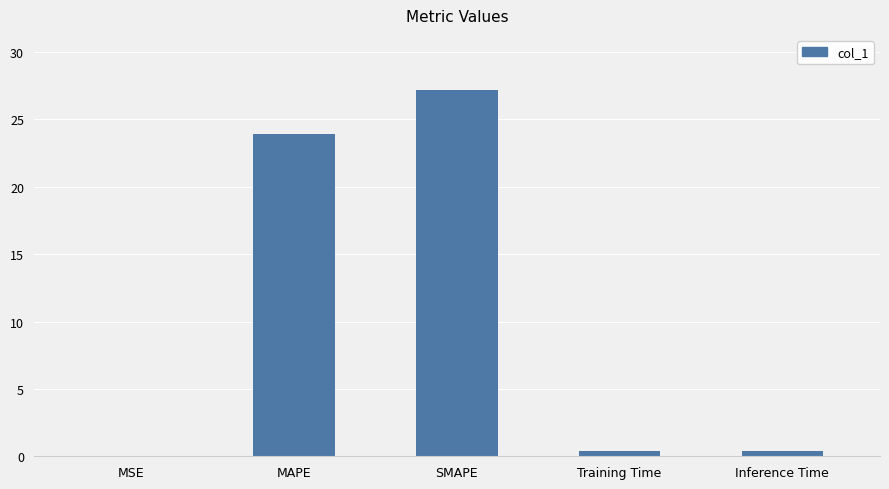

Read the value at Inference Time.

0.4